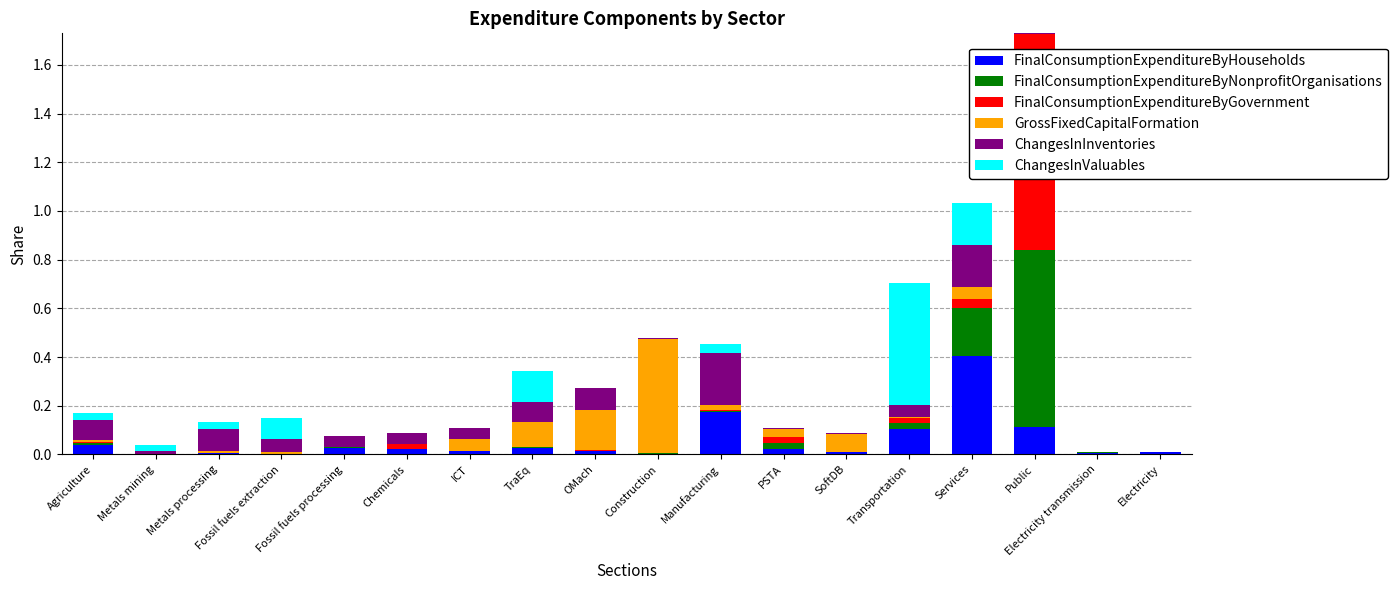

At which category is the sum across all series the highest?

Public